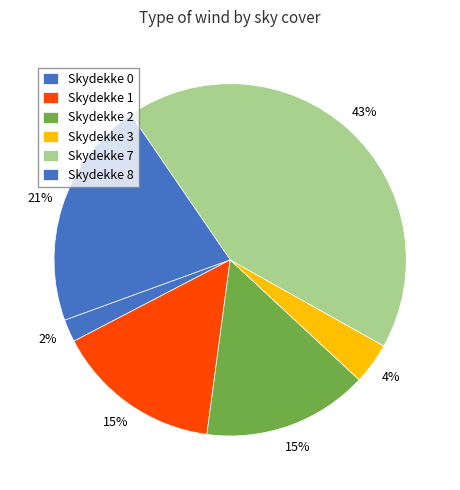

To the nearest percent, what is the difference between the largest and smallest slice percentages?

41%